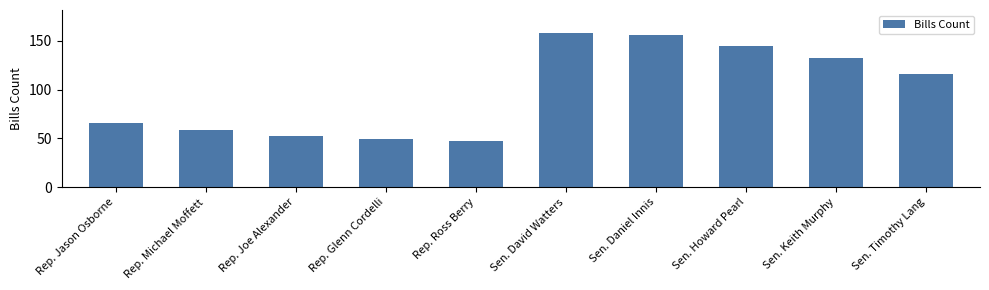

Reading left to right, list all the values displayed in this chart.

Rep. Jason Osborne=66	Rep. Michael Moffett=59	Rep. Joe Alexander=52	Rep. Glenn Cordelli=49	Rep. Ross Berry=47	Sen. David Watters=158	Sen. Daniel Innis=156	Sen. Howard Pearl=145	Sen. Keith Murphy=132	Sen. Timothy Lang=116